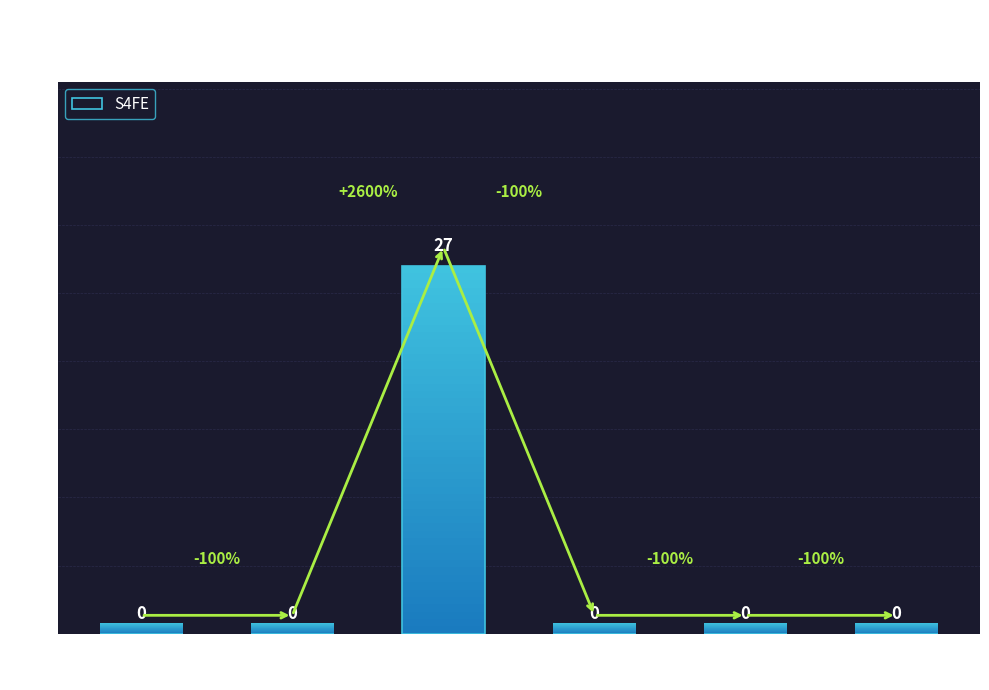

At which label is the value closest to 13?

Week 1